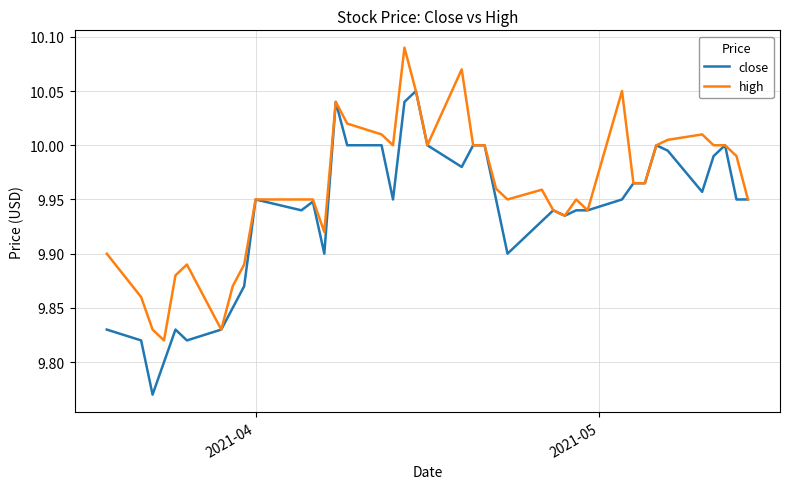

List the series in order of their overall mean, highest first.

high, close